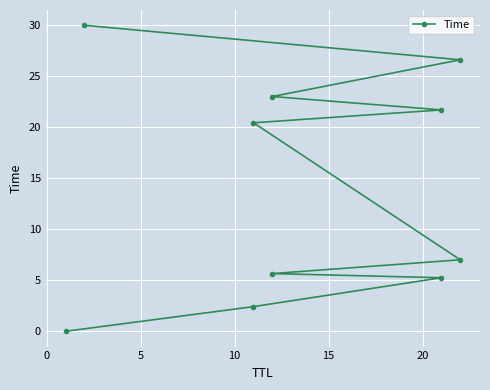

Count the number of values greater than 20.

5